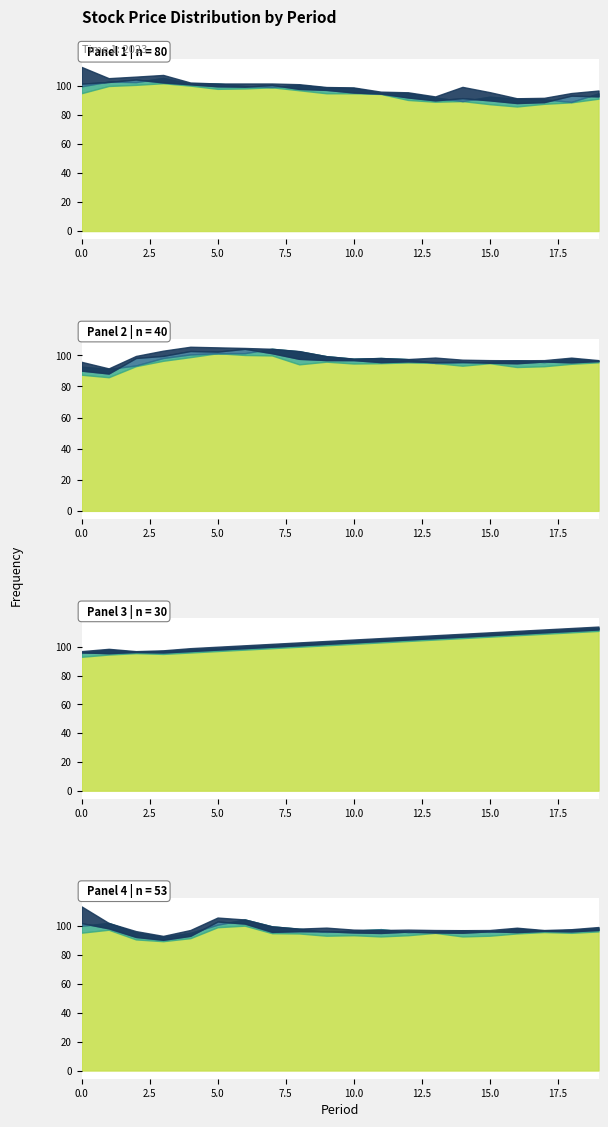

What is the approximate value of close at high?

98.1